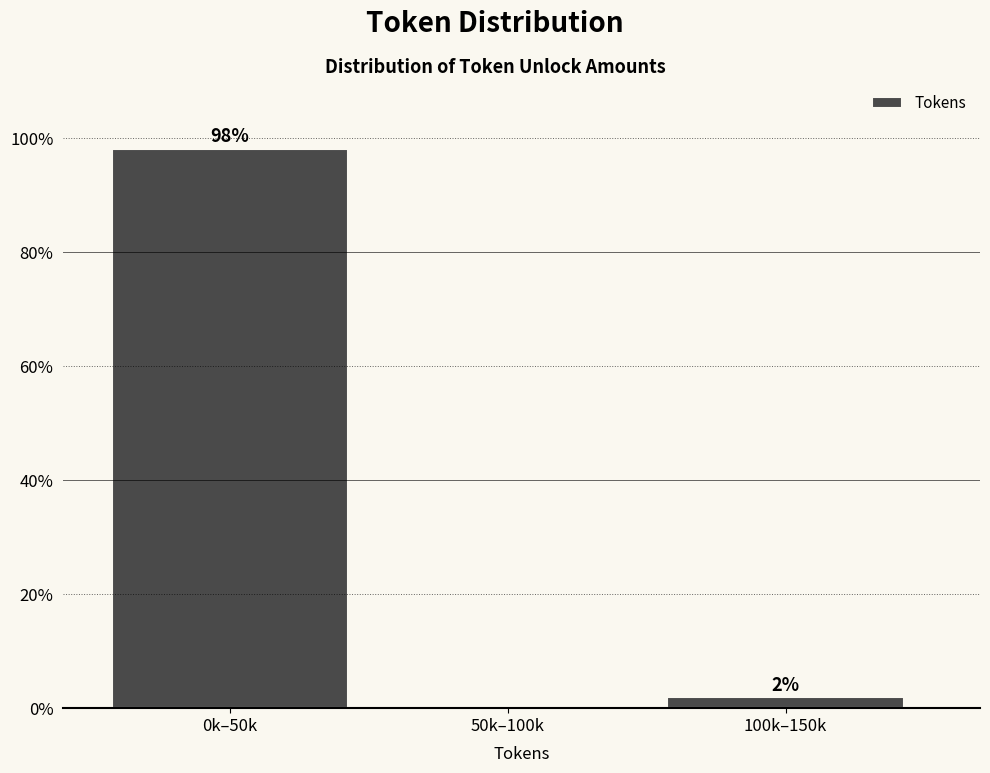

Is it true that the value at 50k–100k is 54.0?

False